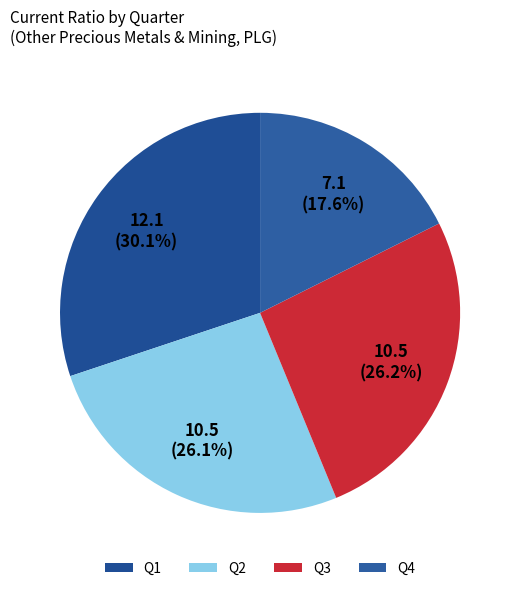

Does Q3 represent more than half of the total?

No